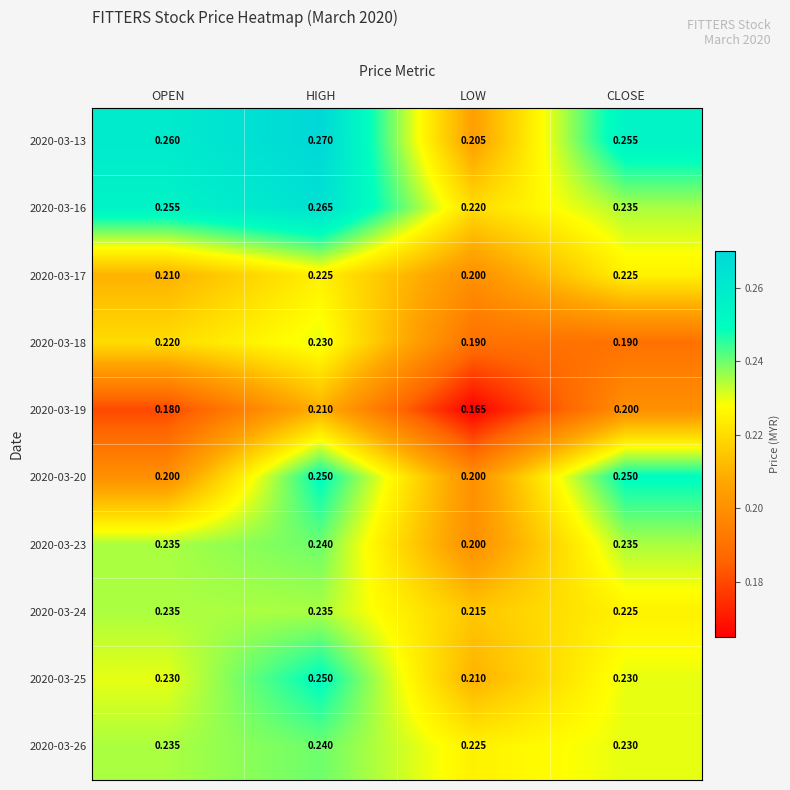

Which category has the highest value in the 2020-03-19 series?

HIGH